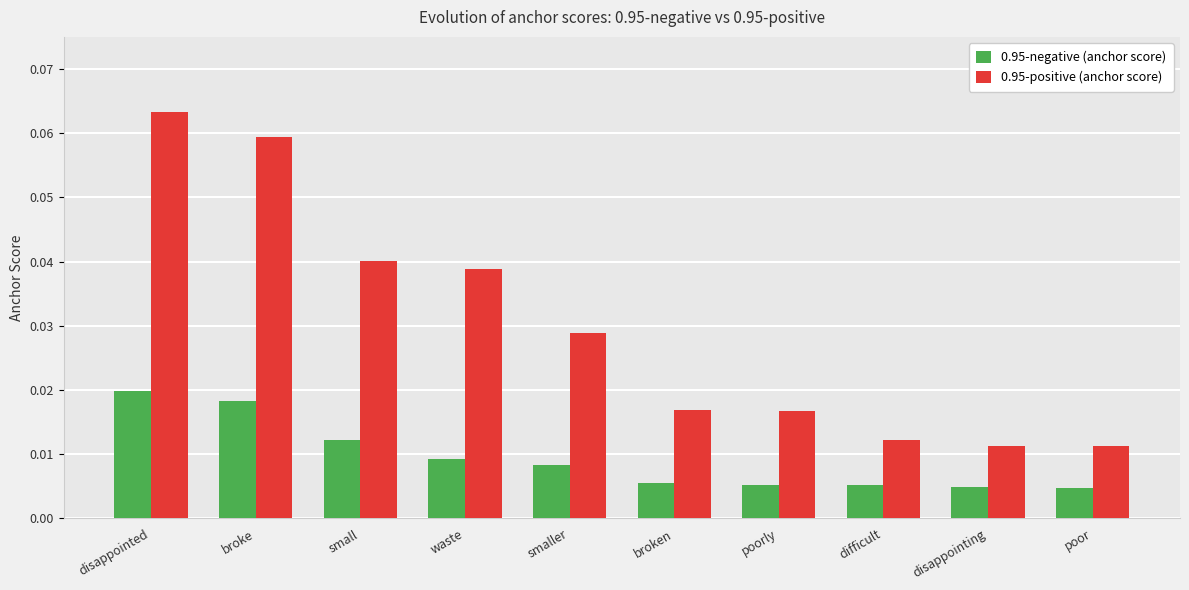

Rank the series by their average value, from highest to lowest.

0.95-positive (anchor score), 0.95-negative (anchor score)